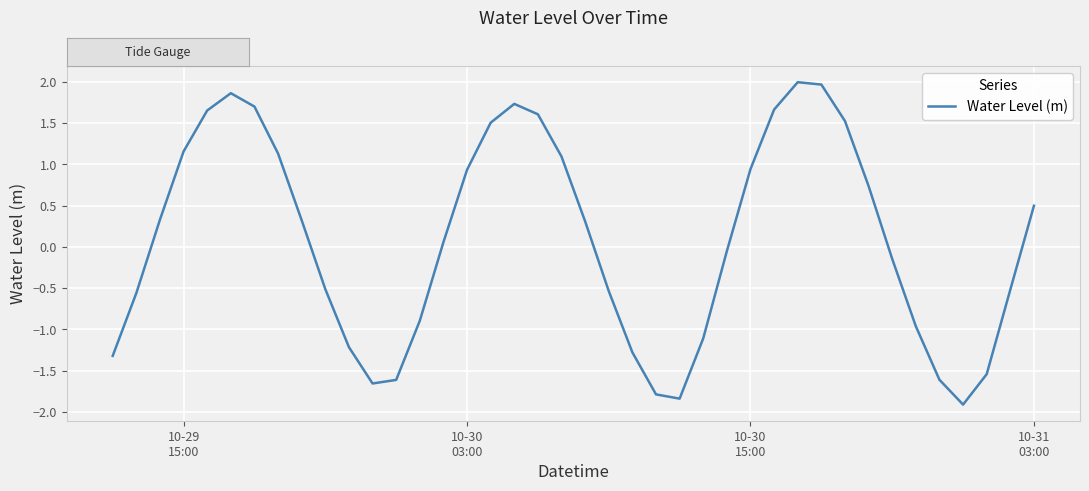

What is the maximum value shown in the chart?

2.0